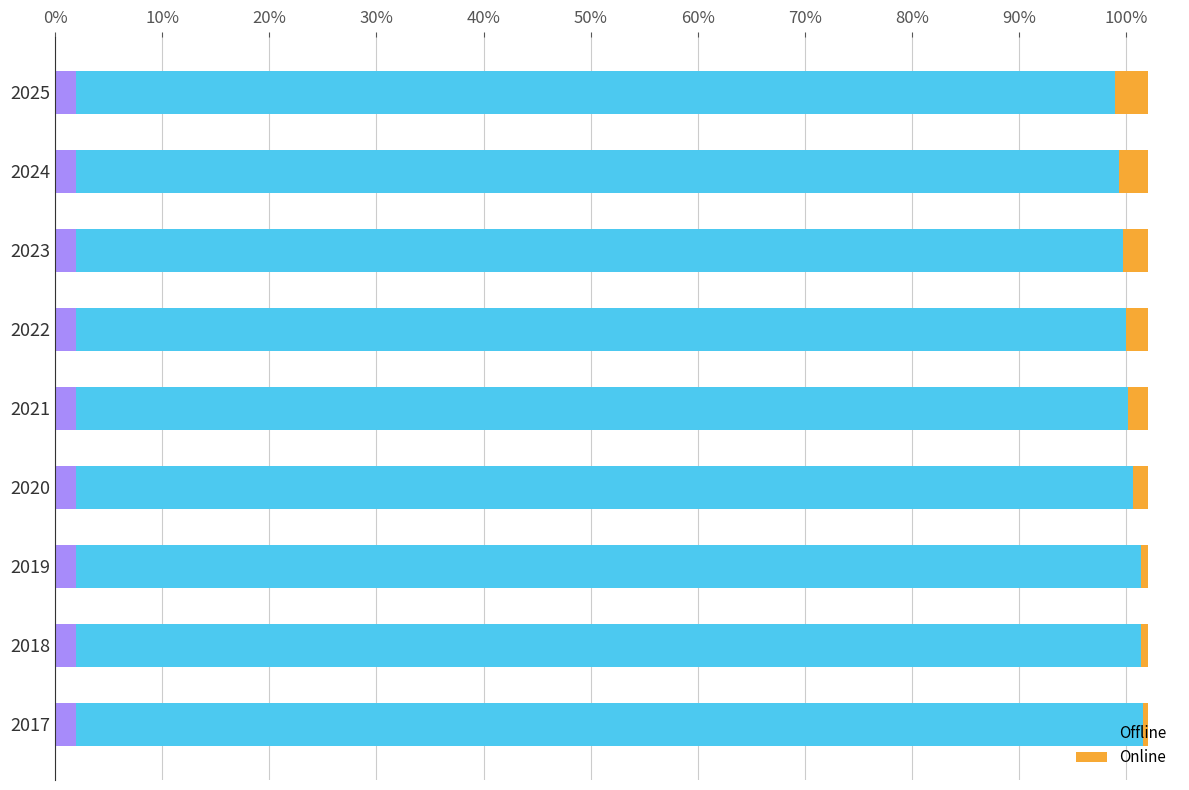

How many groups of bars are there?

9